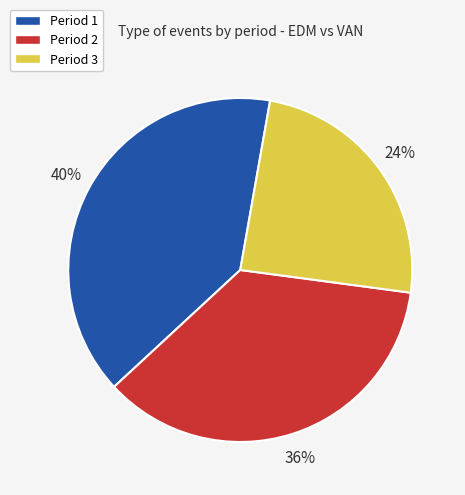

To the nearest percent, what is the average slice percentage?

33%